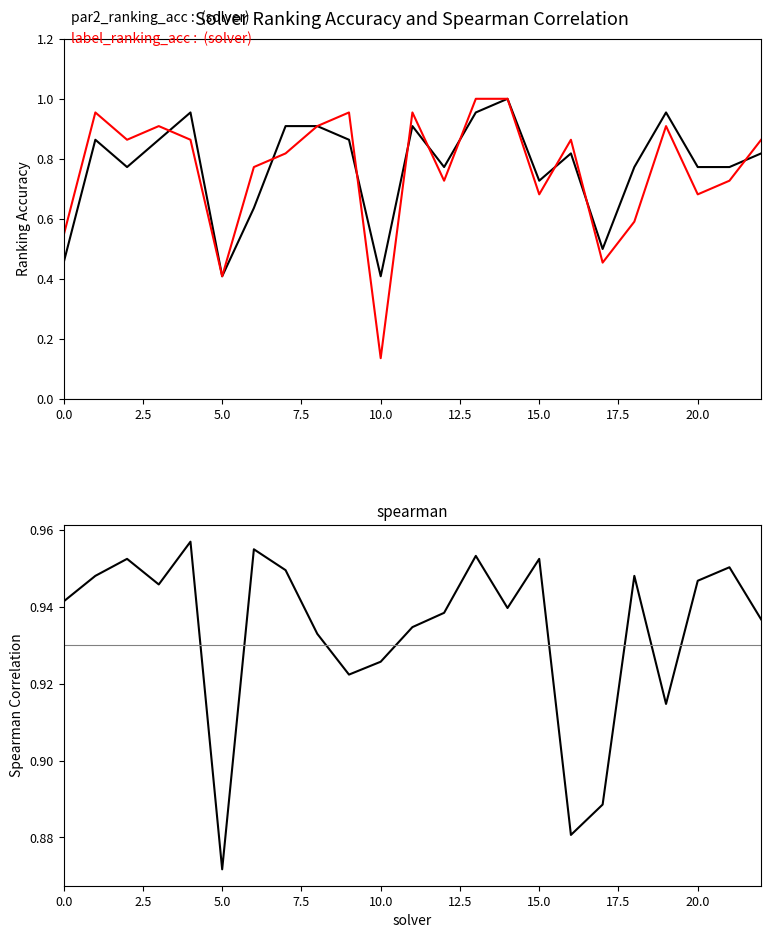

What is the label of the 16th point from the left?

15